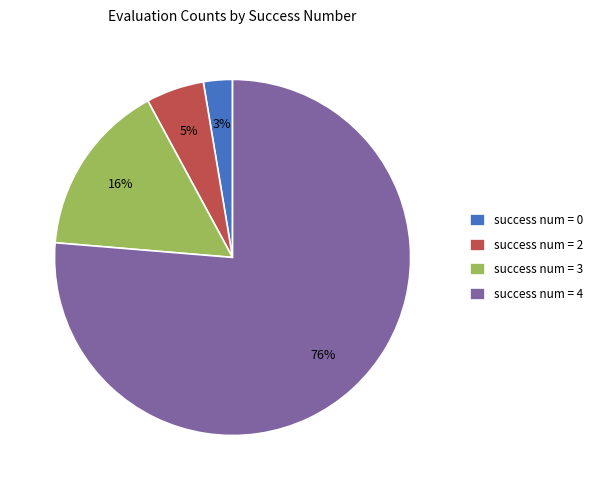

What is the largest slice in the pie chart?

success num = 4